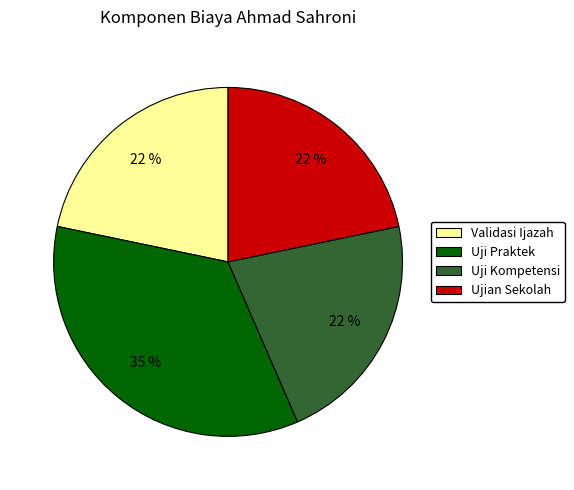

Is Validasi Ijazah the majority of the pie?

No